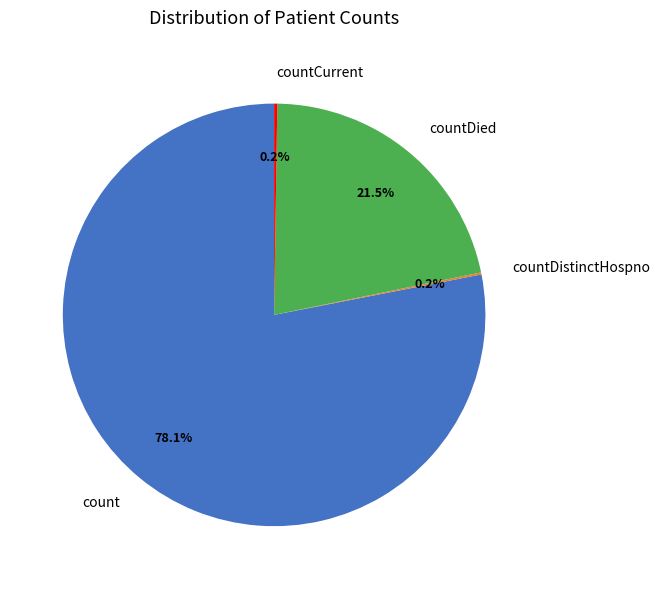

What is the majority slice?

count